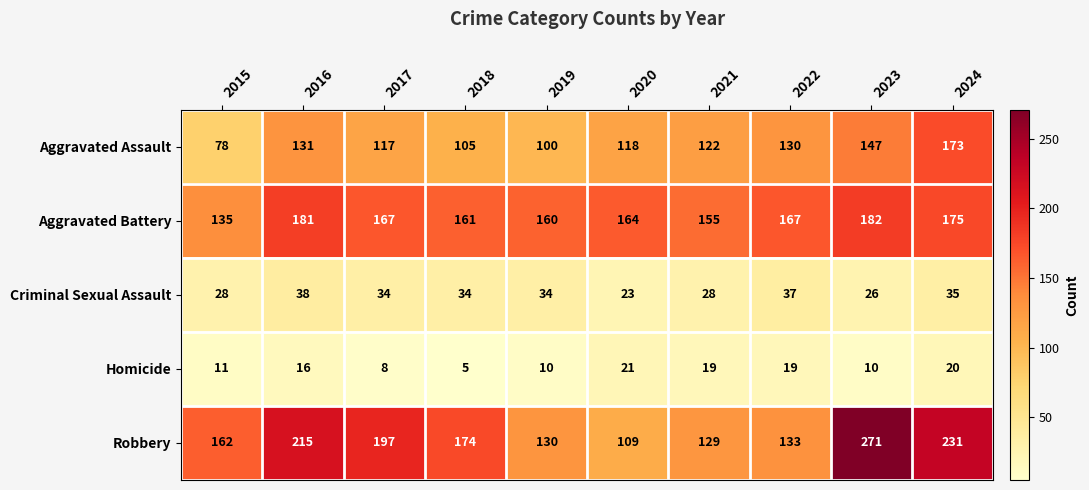

Where is Aggravated Battery nearest to the value 158?

2019